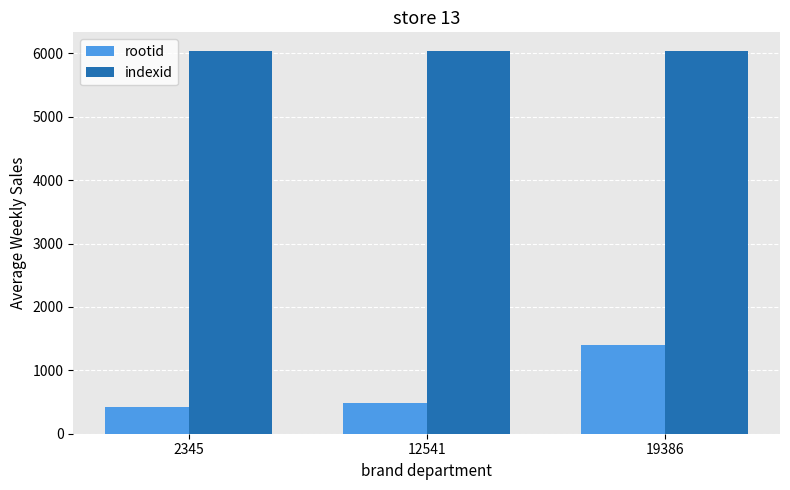

What is the maximum value for rootid?

1397